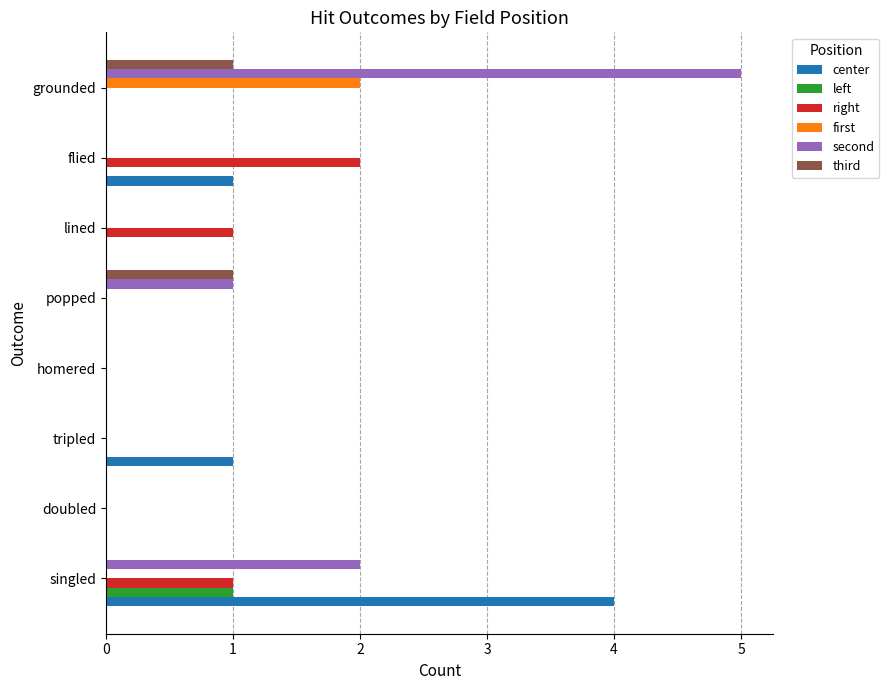

Count the third values in the range 0 to 1.

8